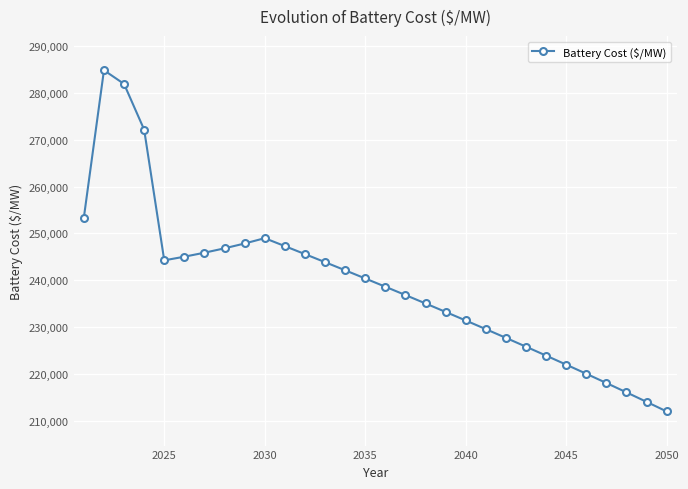

What is the greatest value displayed?

284785.5